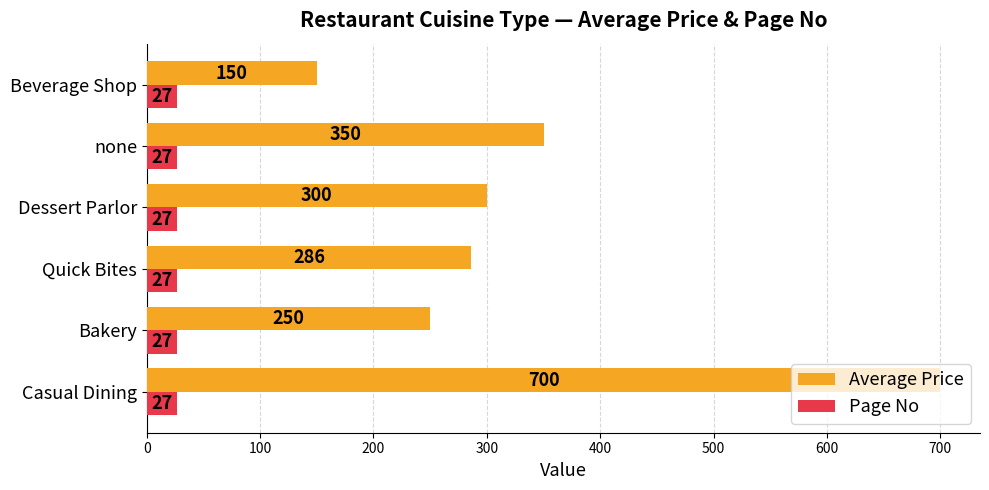

How many series are shown in this chart?

2